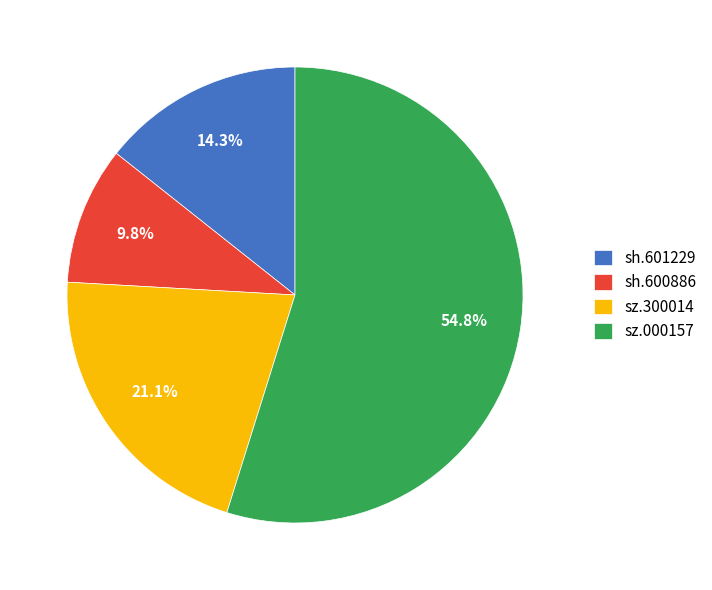

To the nearest percent, what is the average slice percentage?

25%